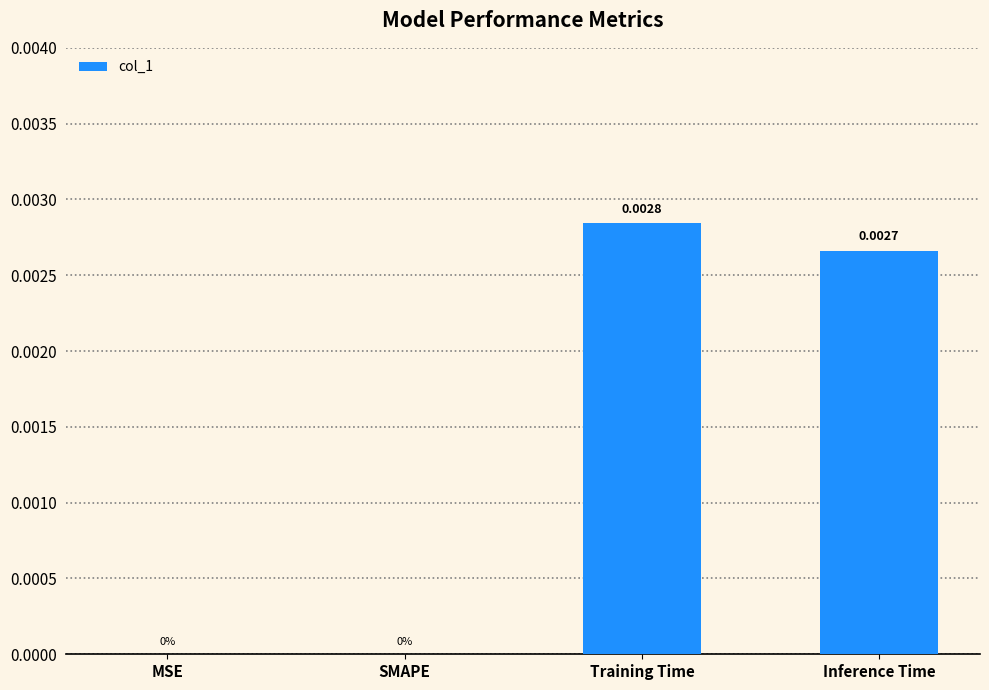

Which category has the highest value across all series?

Training Time